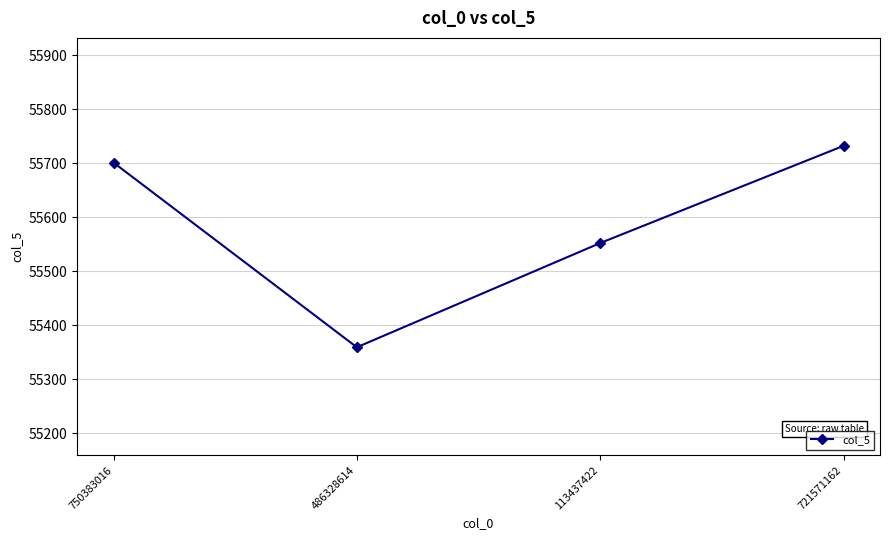

What is the minimum value shown in the chart?

55359